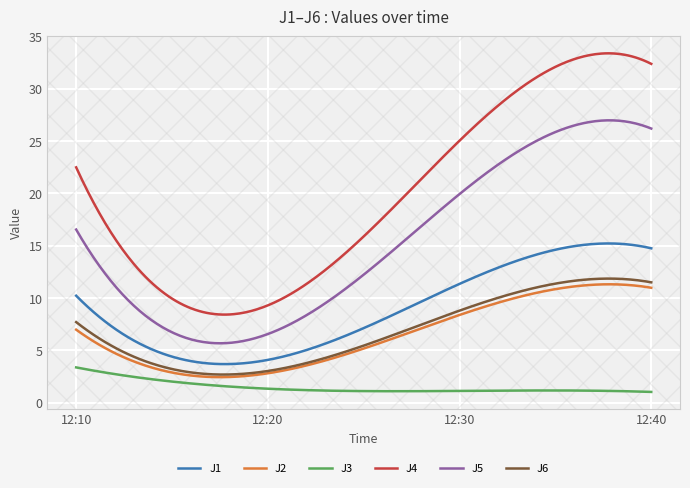

Which series has the largest total across all categories?

J4